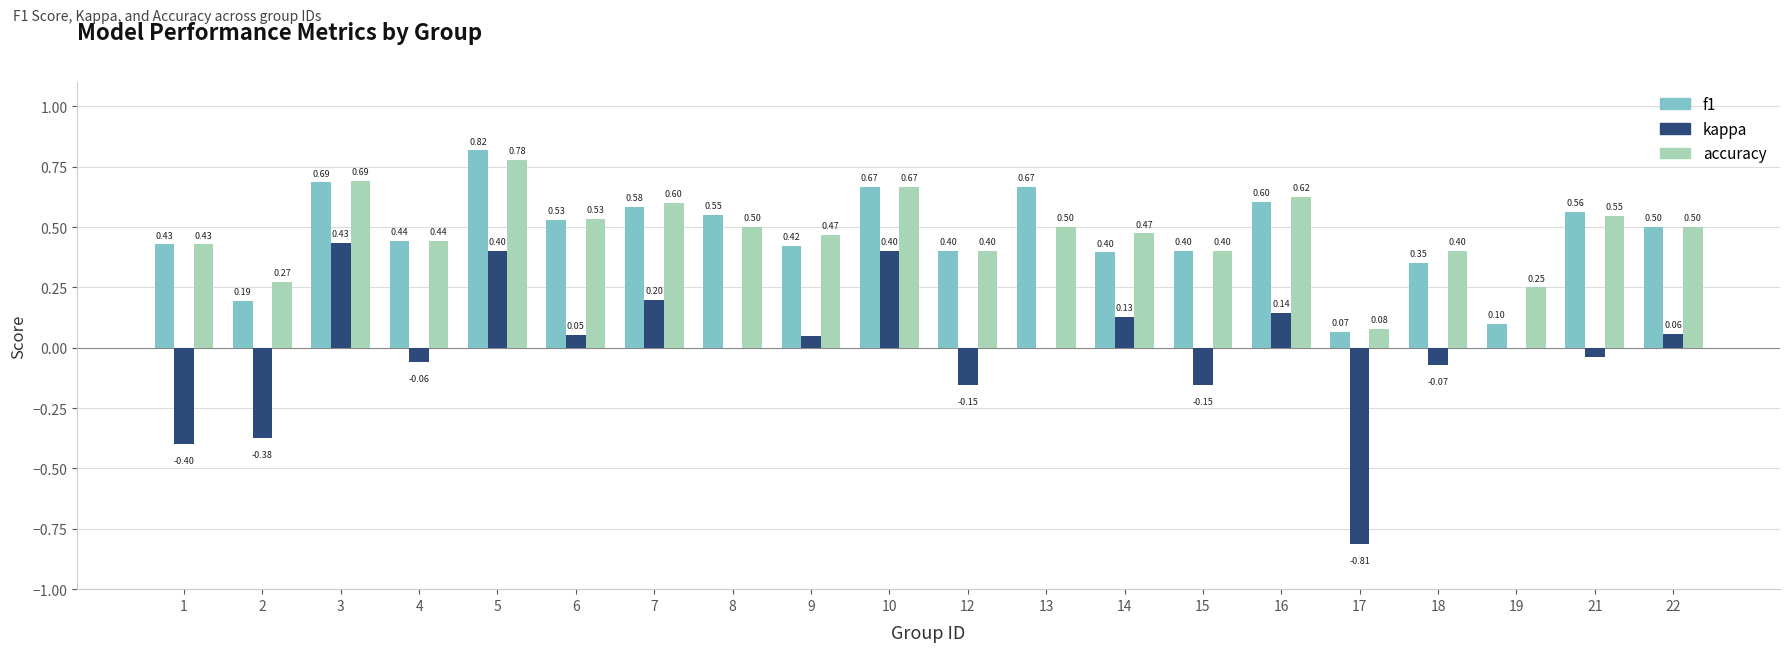

What is the spread (max minus min) of values at 8?

0.5